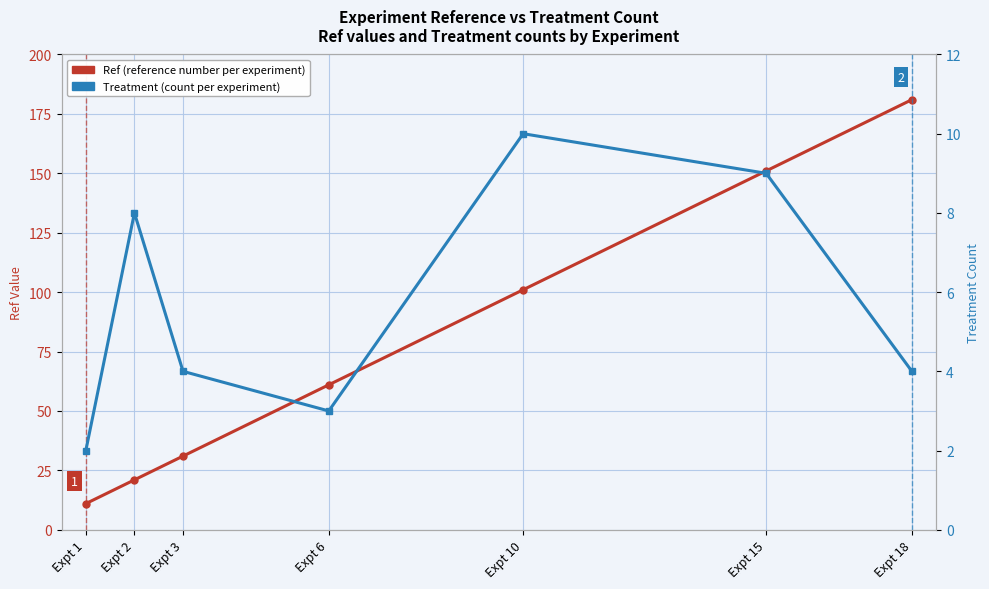

List the series in order of their peak value, highest first.

Ref (reference number per experiment), Treatment (count per experiment)